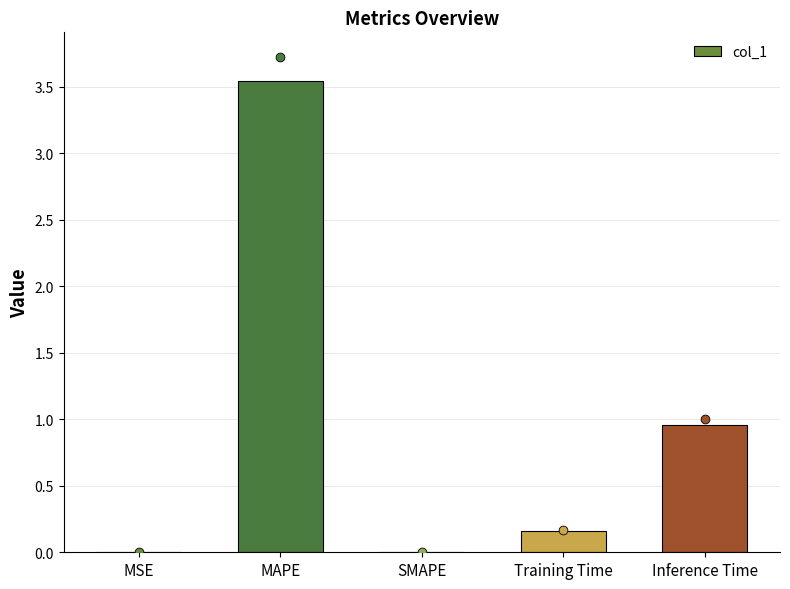

Between MAPE and MSE, which is larger?

MAPE